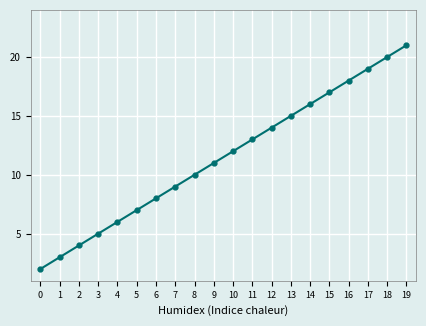

What is the sum of all values?

230